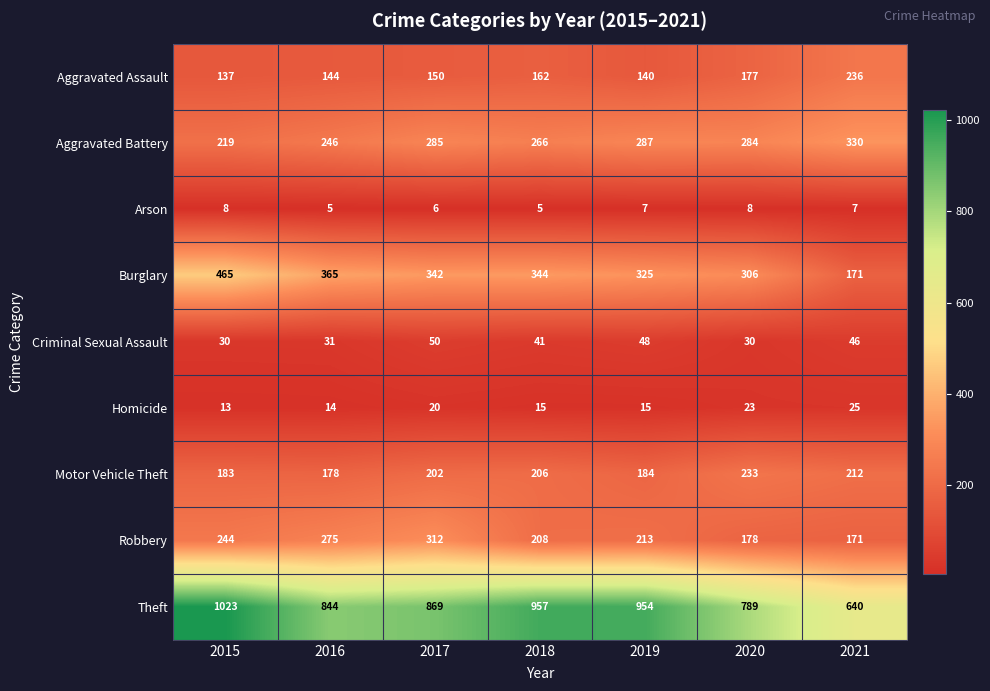

Which series has the largest range (max minus min)?

Theft